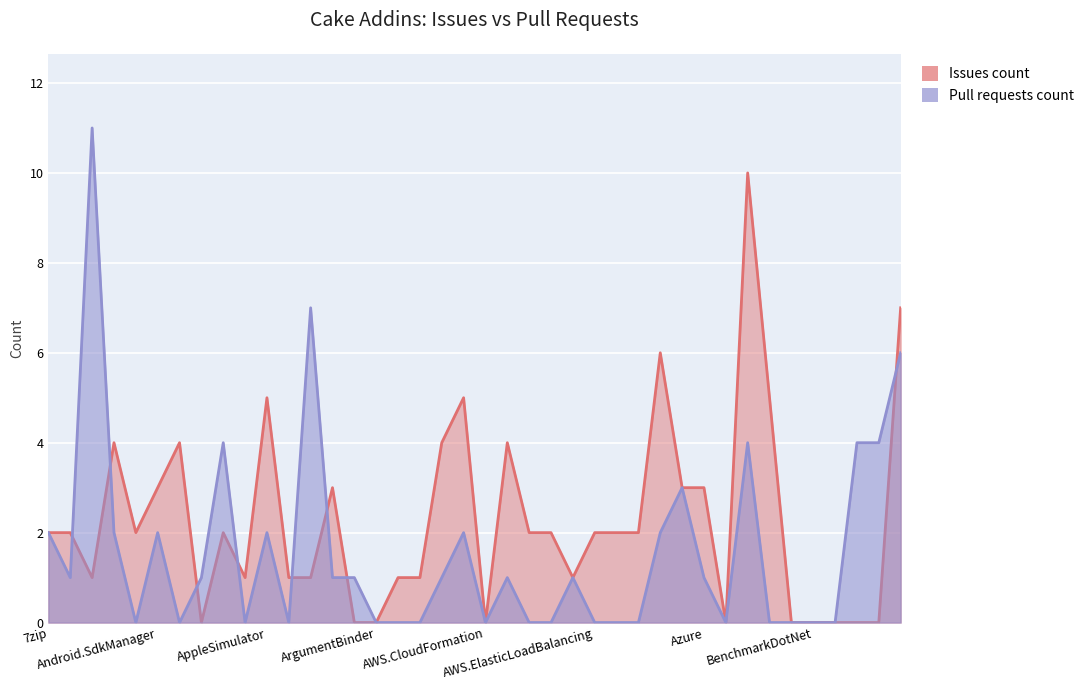

True or false: Issues count and Pull requests count intersect in this chart.

True